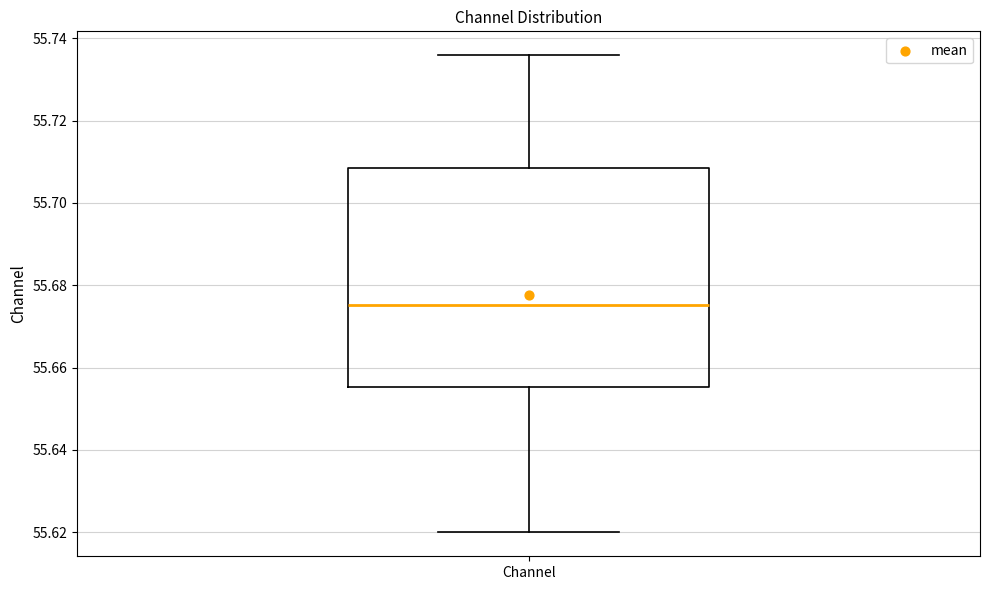

Transcribe this box plot: give where the median line is, the range the box spans, and where the two whiskers end, as read against the y-axis. The values are not printed on the chart, so give them approximately, as read against the axis.

median 55.676, box 55.656 to 55.708, whiskers 55.620 to 55.736